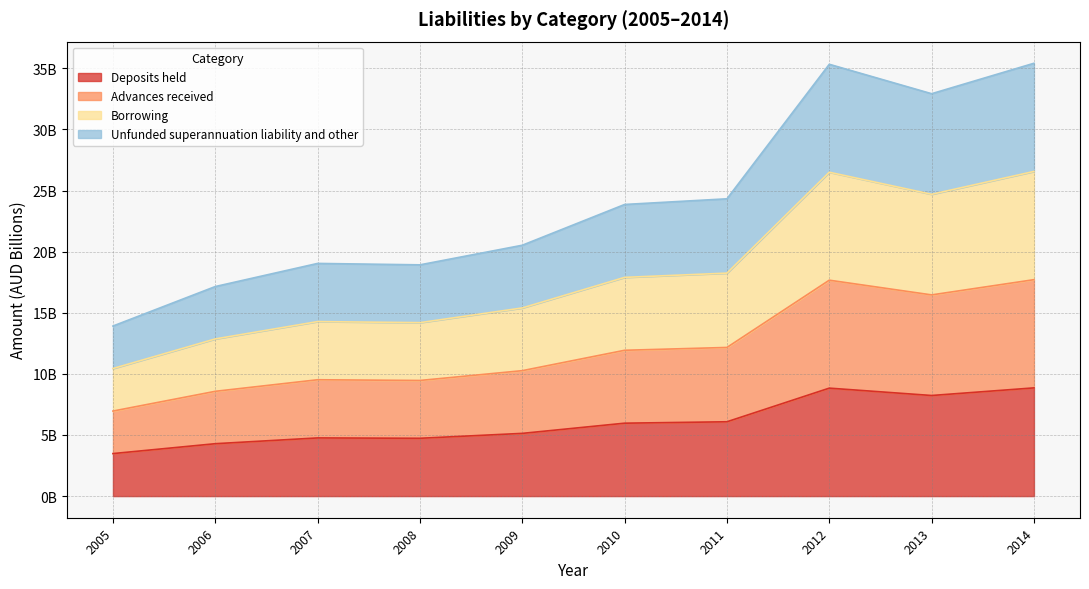

In Deposits held, how many points are lower than both neighbors (excluding endpoints)?

2